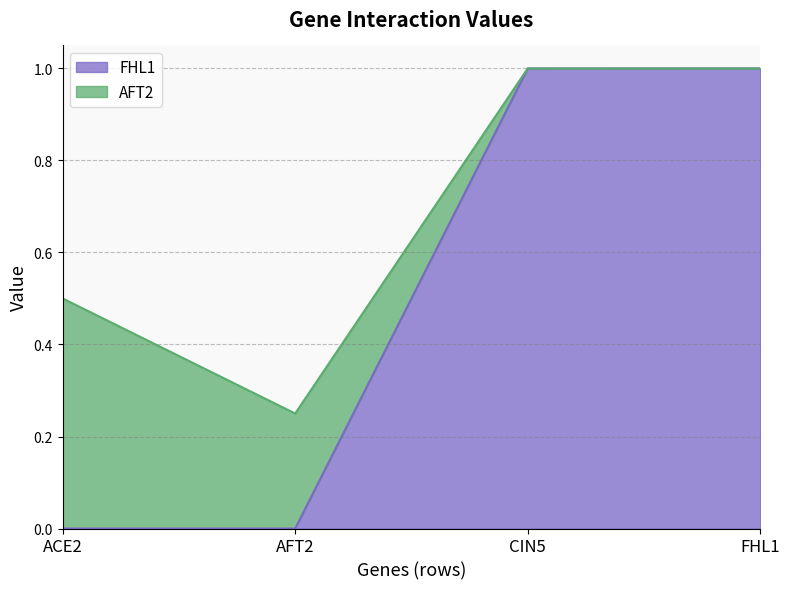

List the labels in order of value, smallest first.

ACE2, AFT2, CIN5, FHL1